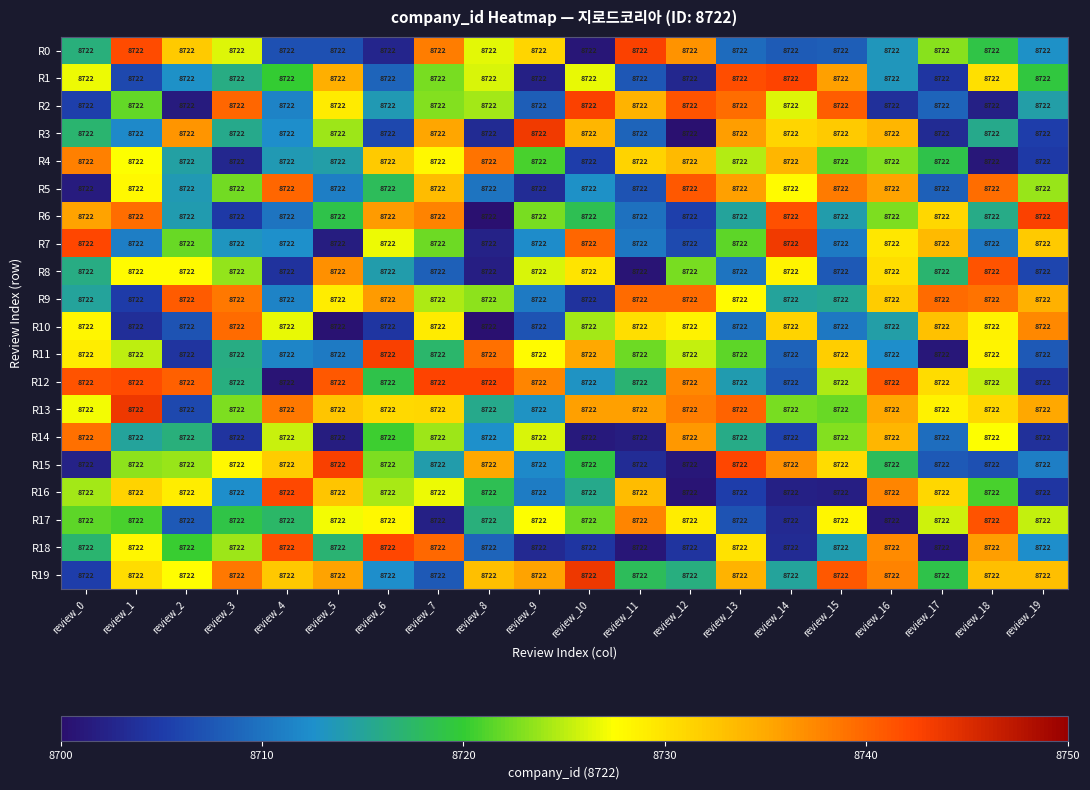

Where is R19 nearest to the value 8724?

review_2